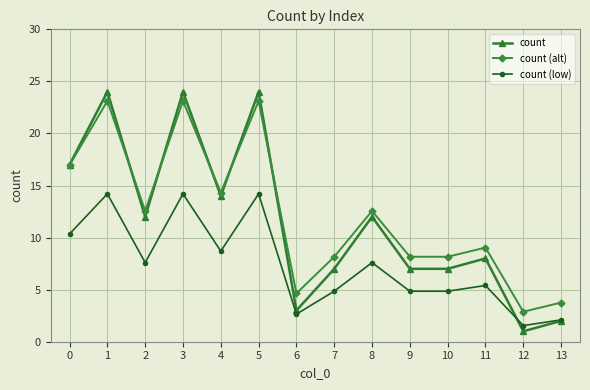

Reading left to right, what are all the values shown in this chart?

count: 0=17.0	1=24.0	2=12.0	3=24.0	4=14.0	5=24.0	6=3.0	7=7.0	8=12.0	9=7.0	10=7.0	11=8.0	12=1.0	13=2.0
count (alt): 0=17.0	1=23.1	2=12.6	3=23.1	4=14.3	5=23.1	6=4.6	7=8.2	8=12.6	9=8.2	10=8.2	11=9.0	12=2.9	13=3.8
count (low): 0=10.4	1=14.2	2=7.6	3=14.2	4=8.7	5=14.2	6=2.7	7=4.9	8=7.6	9=4.9	10=4.9	11=5.4	12=1.6	13=2.1